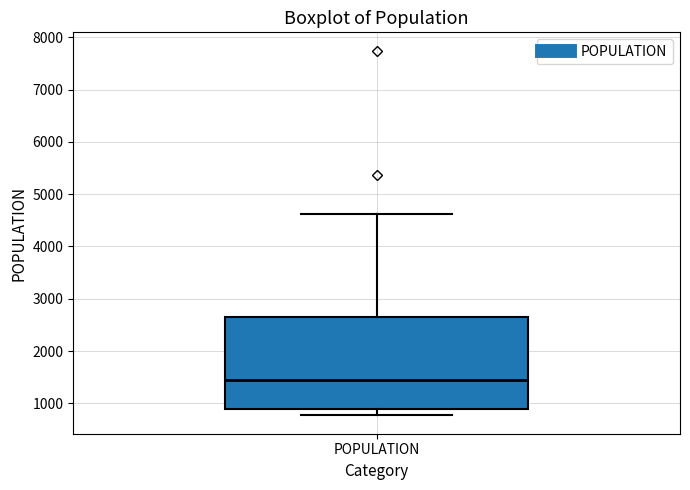

Where does the median line of the box for POPULATION sit on the y-axis? The values are not printed on the chart, so give them approximately, as read against the axis.

1400